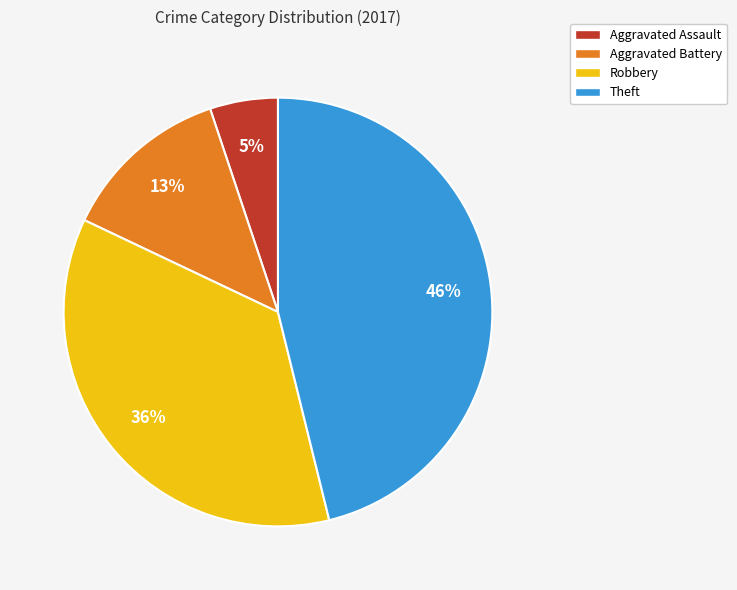

To the nearest percent, what percentage of the pie is Aggravated Battery?

13%